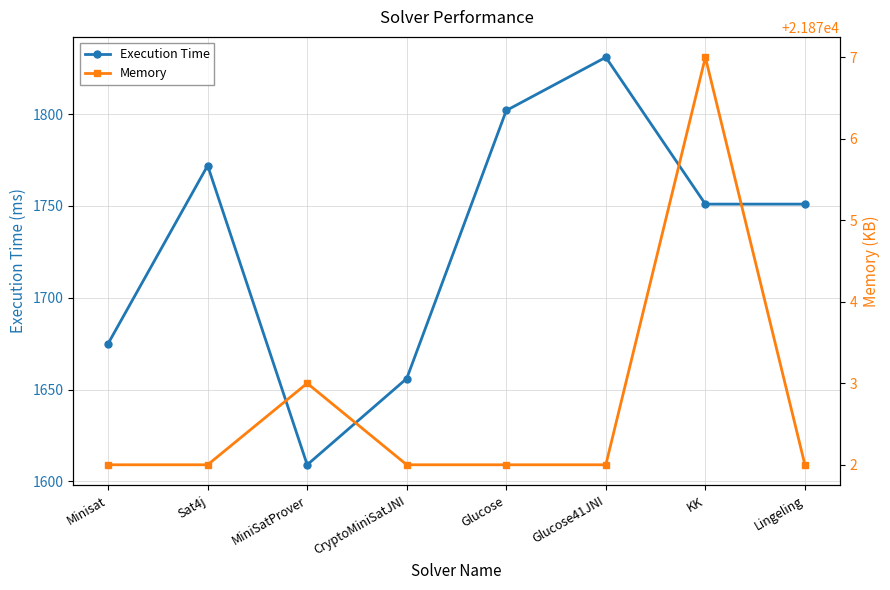

Where is the first local minimum for Execution Time?

MiniSatProver